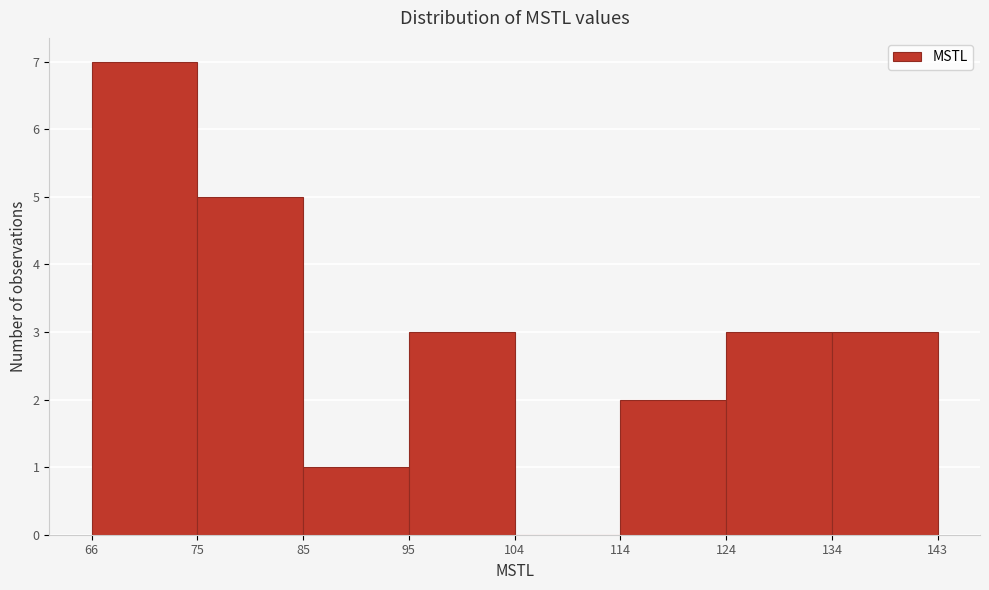

Reading left to right, transcribe all the data shown in this chart.

66=7	75=5	85=1	95=3	104=0	114=2	124=3	134=3